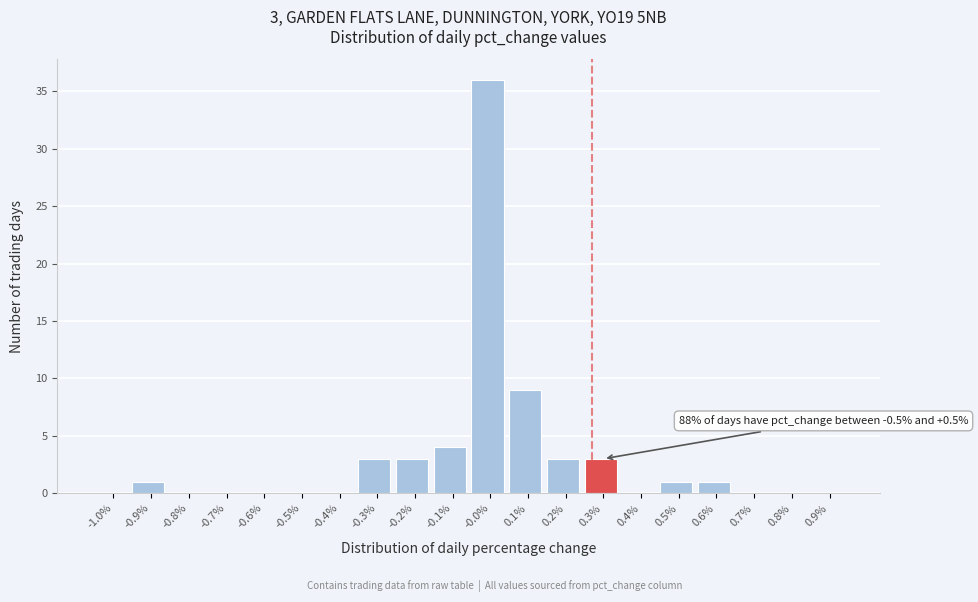

Reading left to right, what are all the values shown in this chart?

-1.0%=0	-0.9%=1	-0.8%=0	-0.7%=0	-0.6%=0	-0.5%=0	-0.4%=0	-0.3%=3	-0.2%=3	-0.1%=4	-0.0%=36	0.1%=9	0.2%=3	0.3%=3	0.4%=0	0.5%=1	0.6%=1	0.7%=0	0.8%=0	0.9%=0